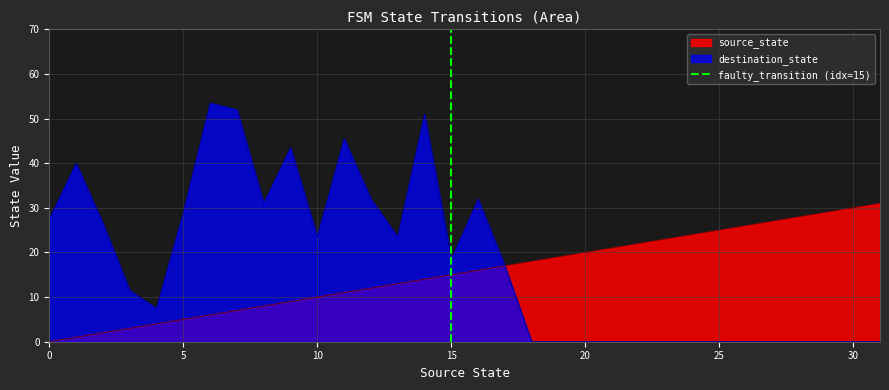

Is it true that source_state equals 9.7 at 15?

False